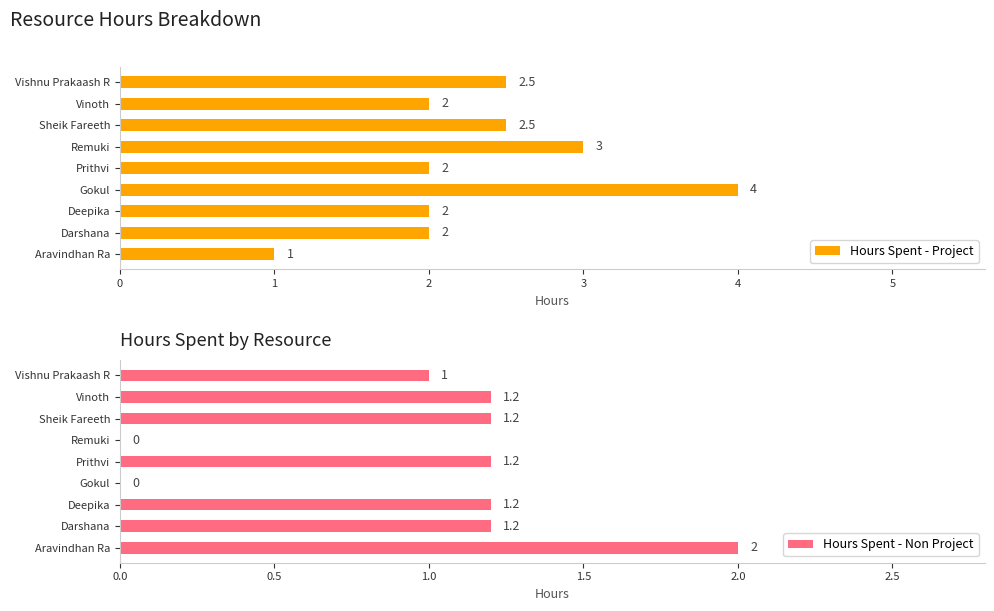

Reading left to right, extract all data points from this chart.

Hours Spent - Project: 1.0	2.0	2.0	4.0	2.0	3.0	2.5	2.0	2.5
Hours Spent - Non Project: 2.0	1.2	1.2	0.0	1.2	0.0	1.2	1.2	1.0